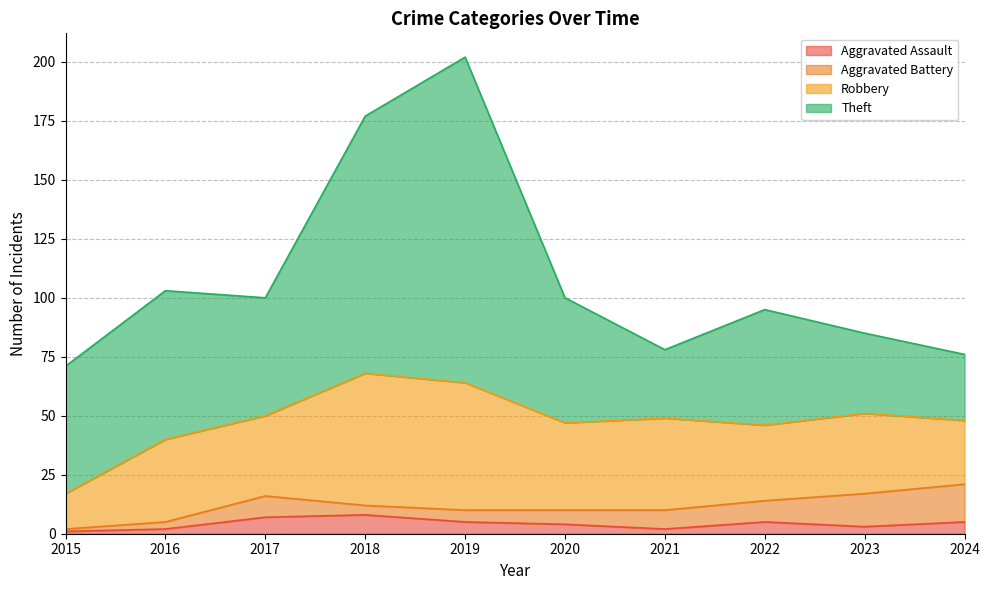

What is the spread (max minus min) of values at 2018?

105